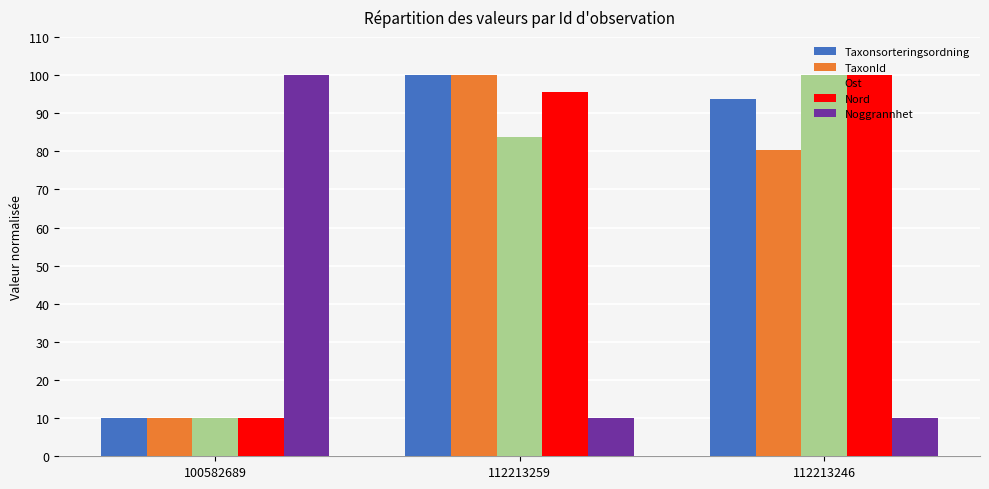

What is the minimum value for Taxonsorteringsordning?

10.0